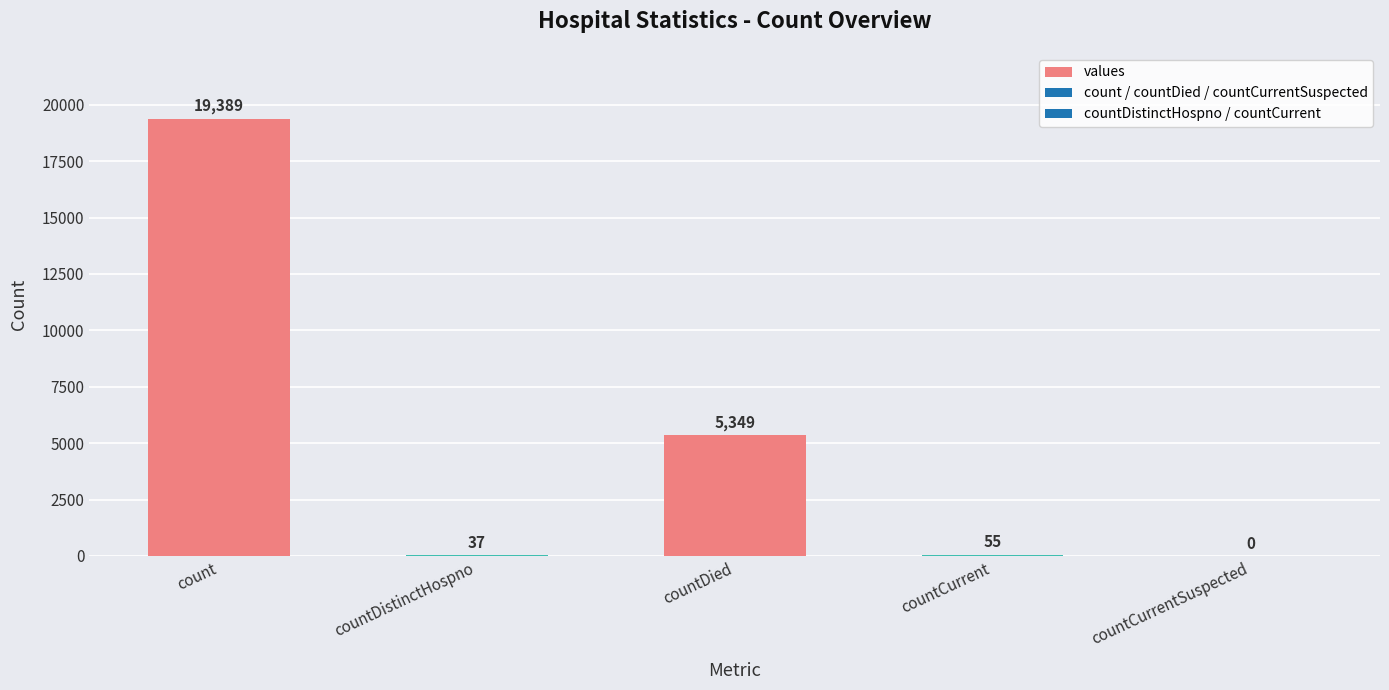

Reading right to left, list all the values displayed in this chart.

countCurrentSuspected=0	countCurrent=55	countDied=5349	countDistinctHospno=37	count=19389